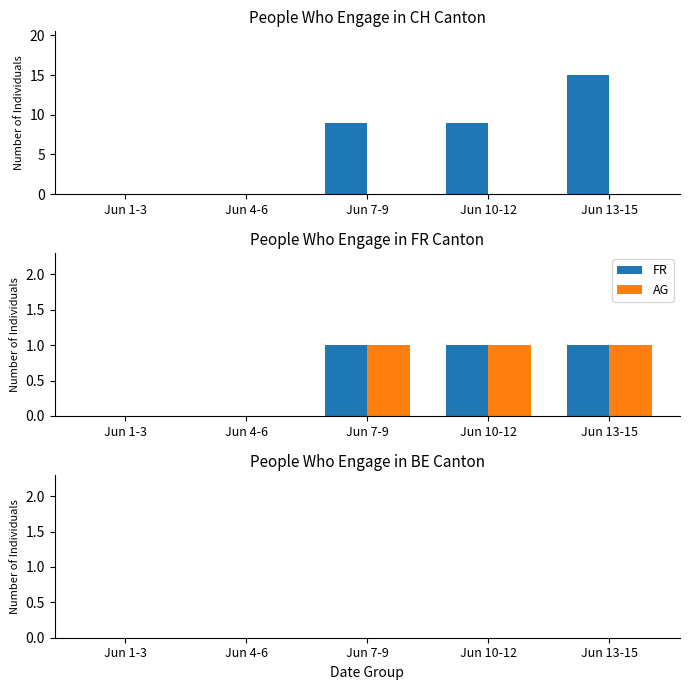

True or false: AG has a value of 1 at Jun 10-12.

True